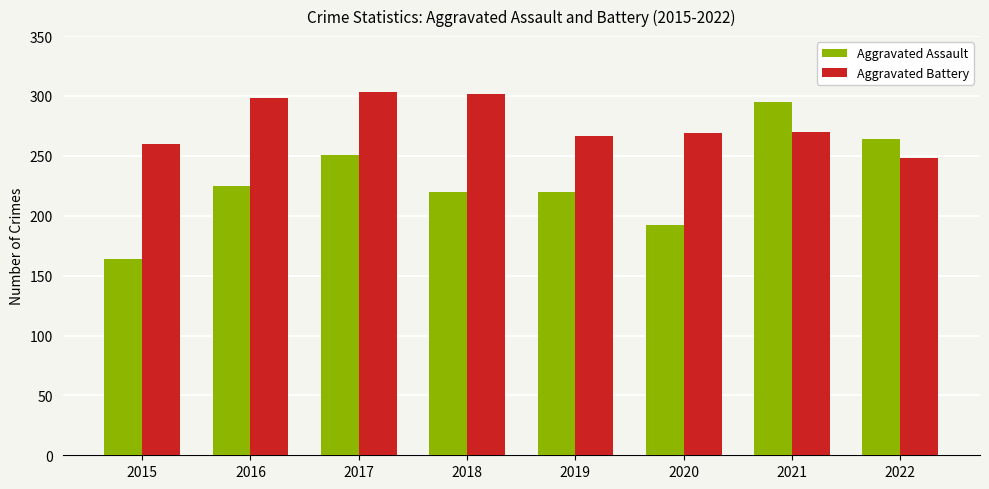

How many series are shown in this chart?

2